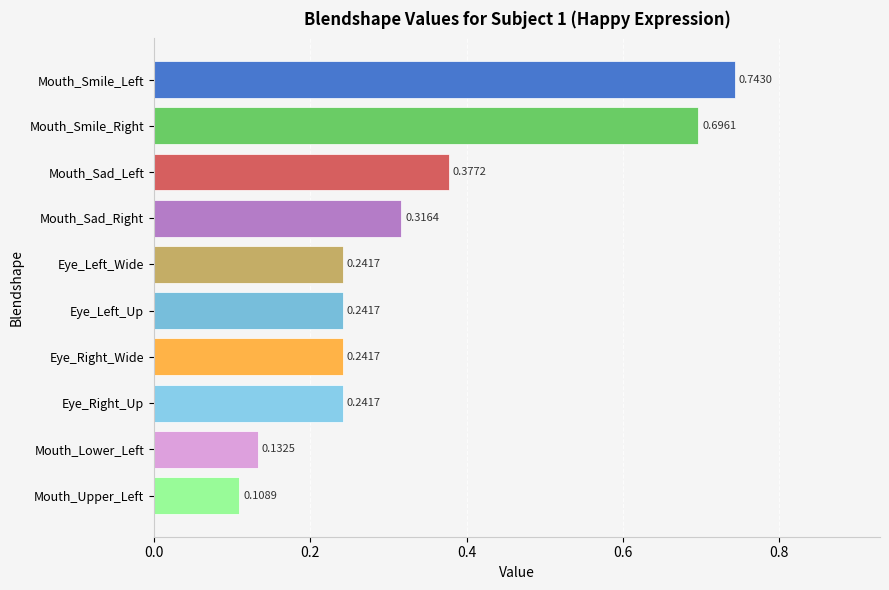

At which label is the value closest to 0?

Mouth_Upper_Left